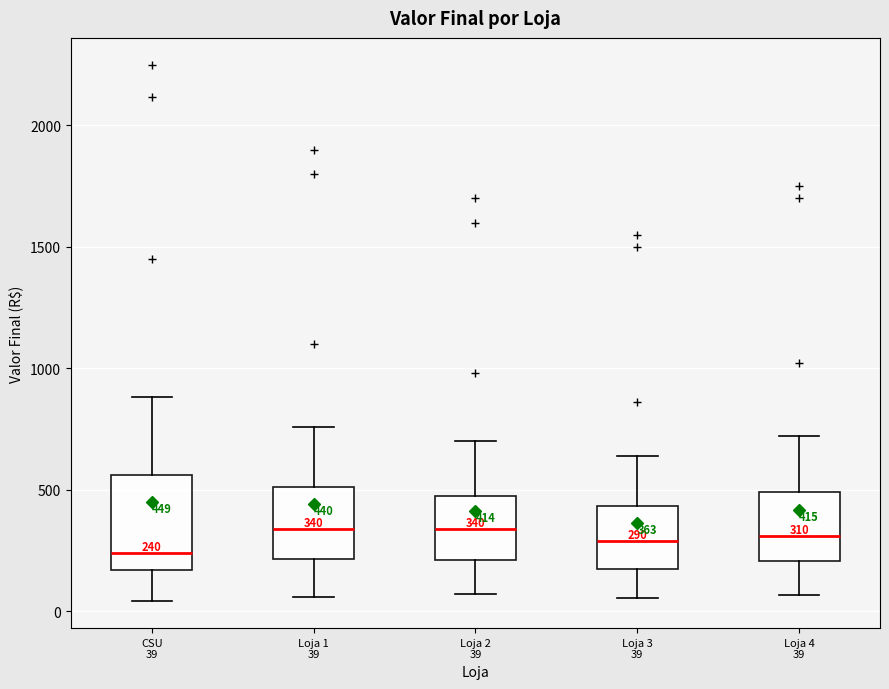

Which box is the tallest, from its lower edge to its upper edge?

CSU 39